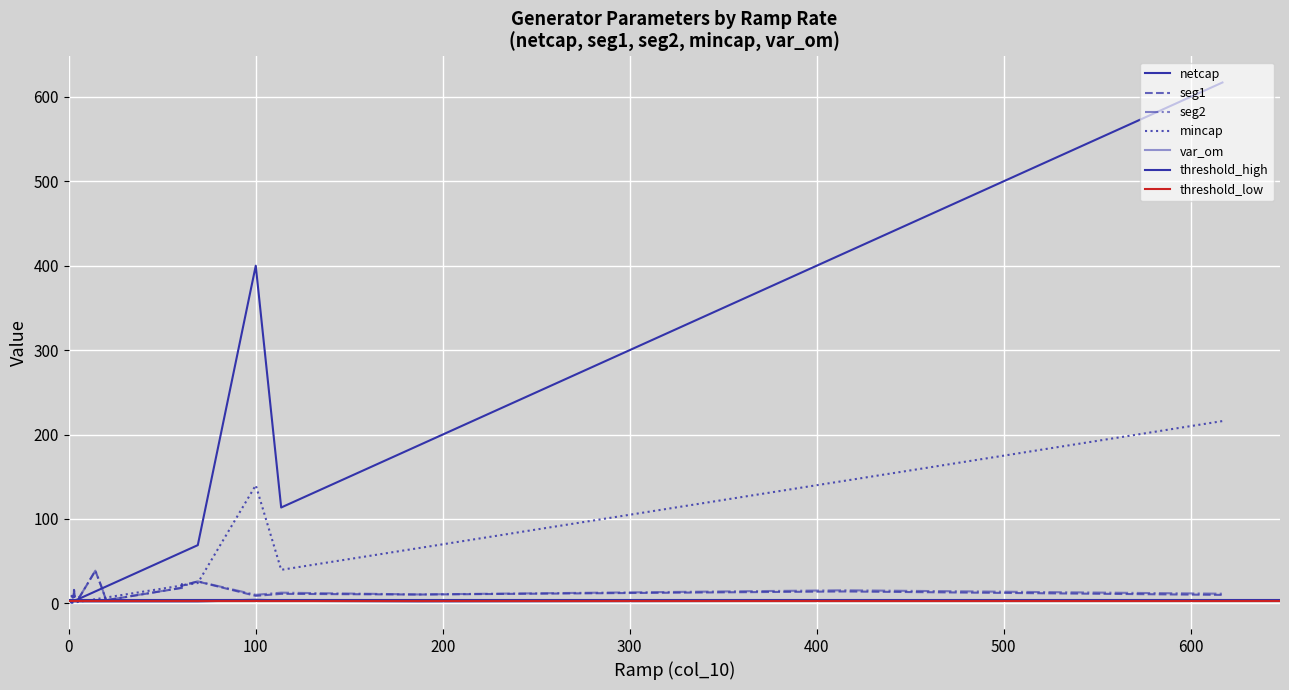

True or false: netcap and seg2 cross at least once.

True